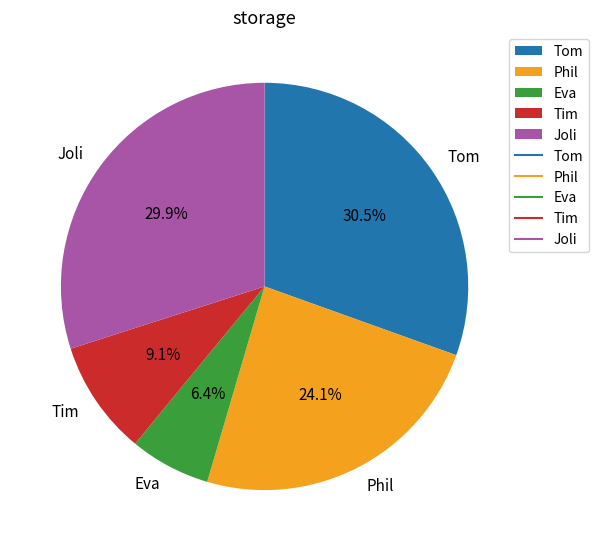

Between Tim and Tom, which is larger?

Tom